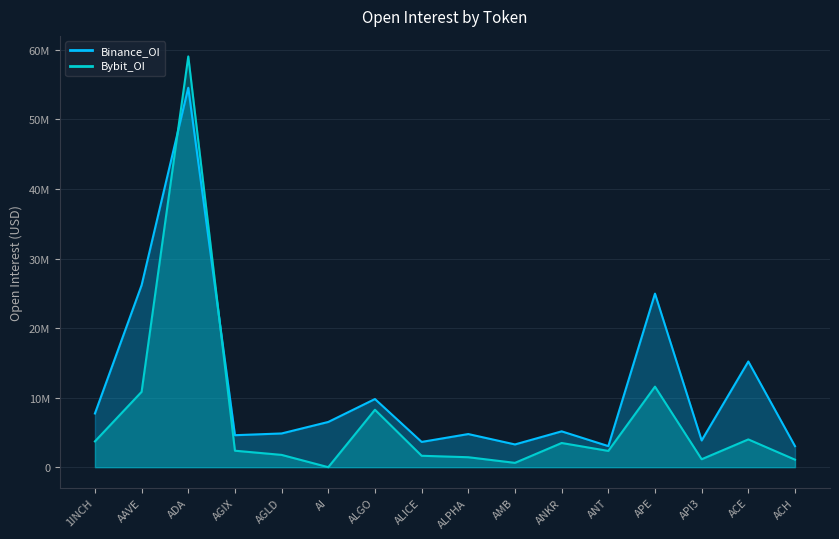

At which label does Bybit_OI first exceed 2368714?

1INCH